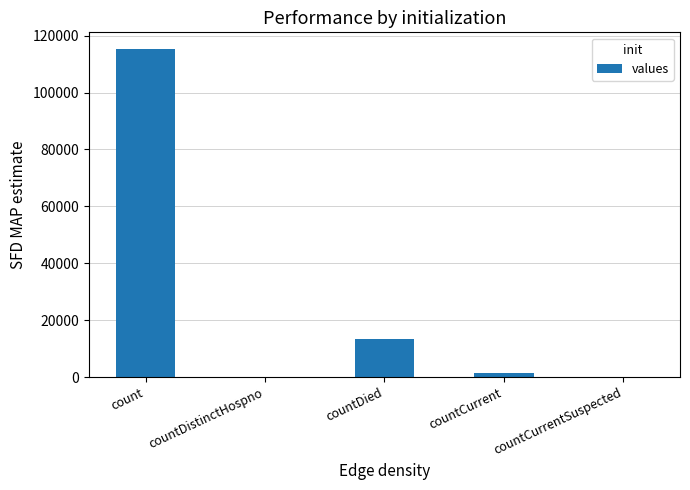

Are the bars horizontal?

No